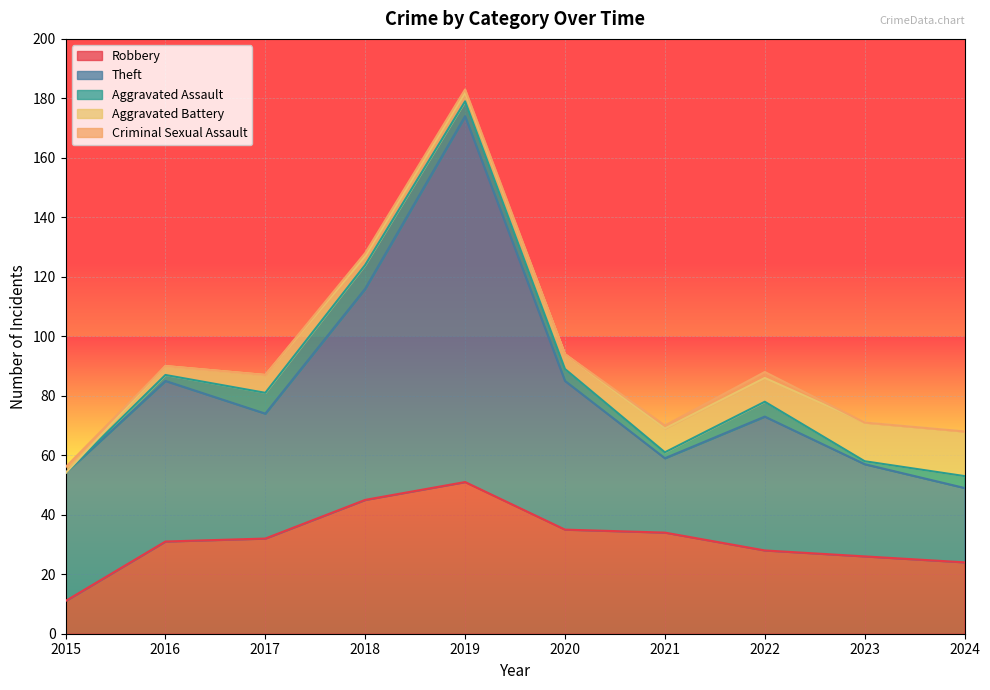

At which label does Robbery reach its minimum?

2015